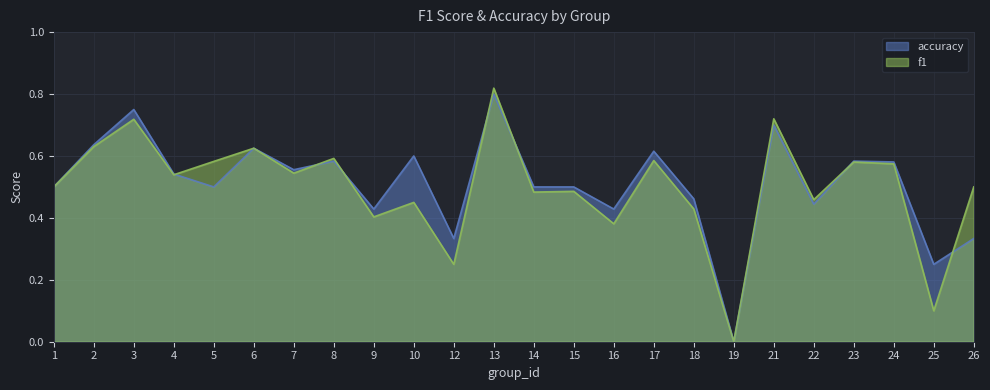

Read the f1 value at 26.

0.5